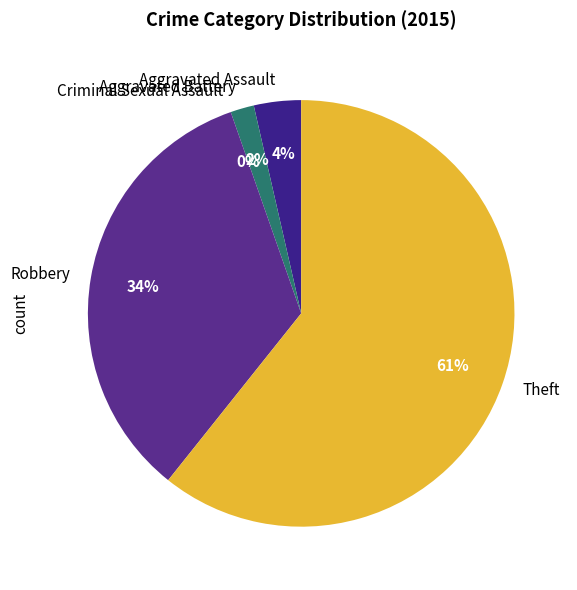

Which category accounts for the majority?

Theft